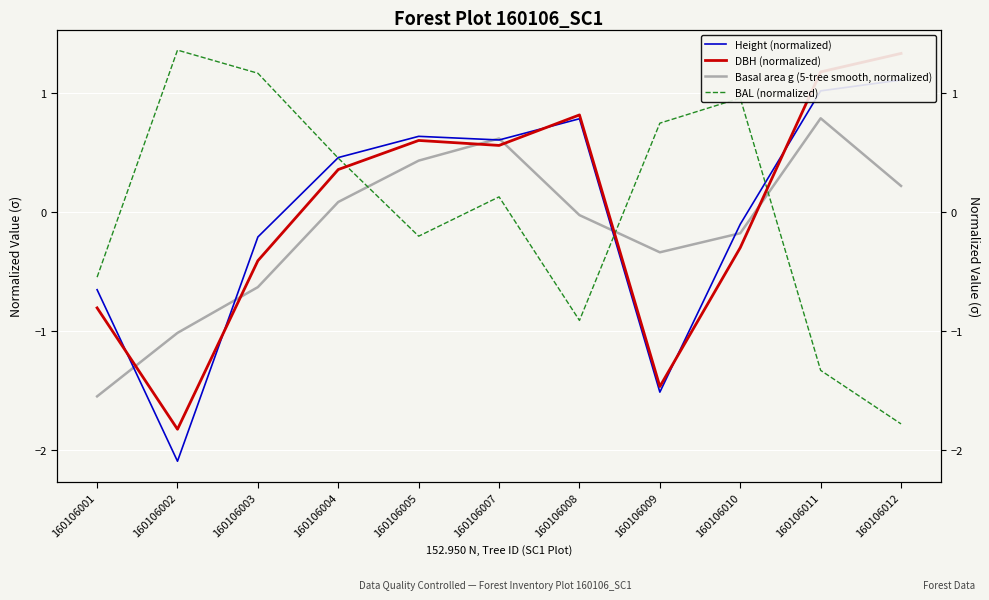

Is the value of DBH (normalized) at 160106012 greater than the value of BAL (normalized) at 160106008?

Yes